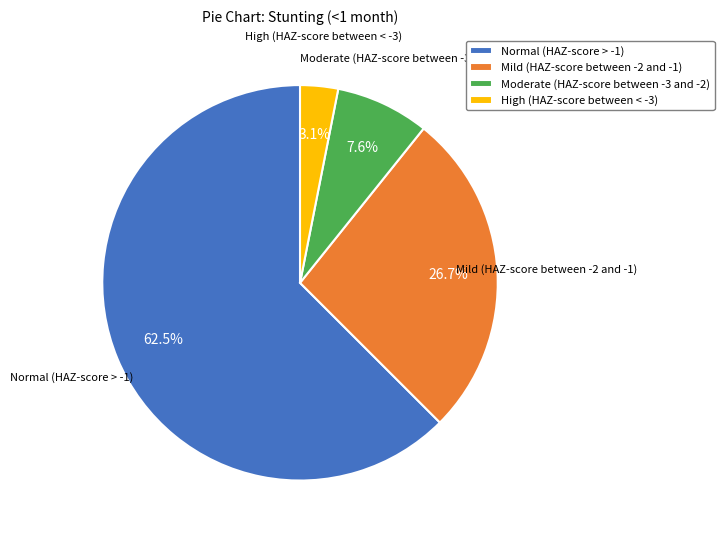

To the nearest percent, what portion does Mild (HAZ-score between -2 and -1) represent?

27%